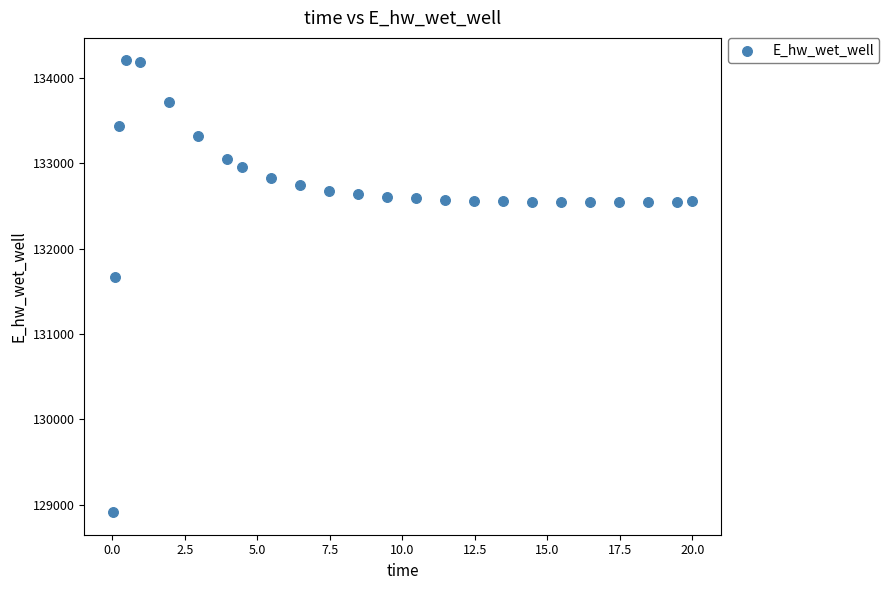

What is the range of X values (max minus min)?

20.0